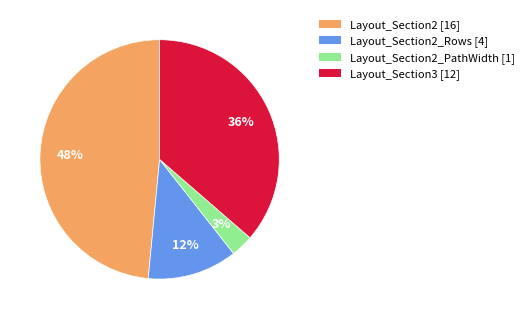

Is there any slice that represents more than half of the pie?

No